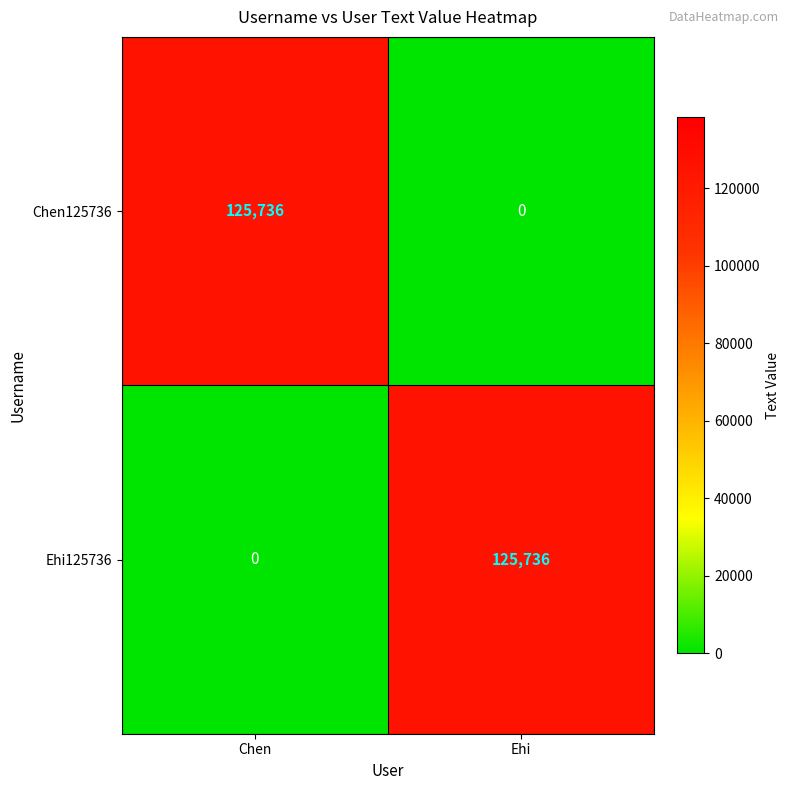

Is the value of Chen125736 at Ehi greater than the value of Ehi125736 at Ehi?

No